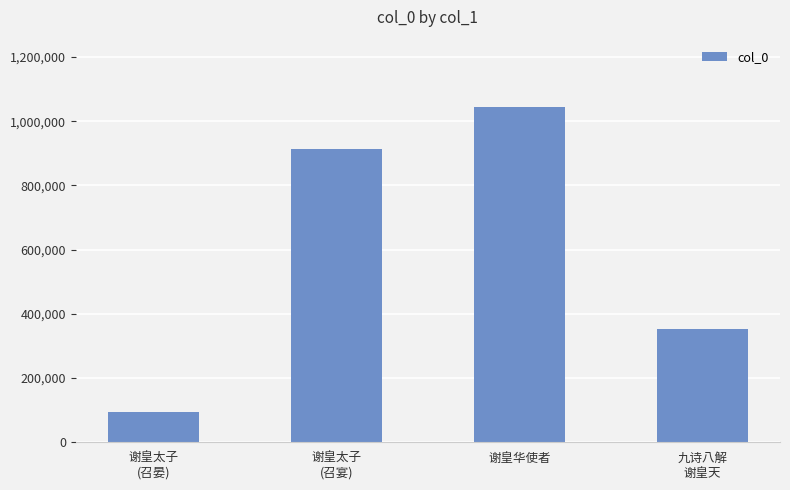

What value does the data have at 谢皇华使者?

1045021